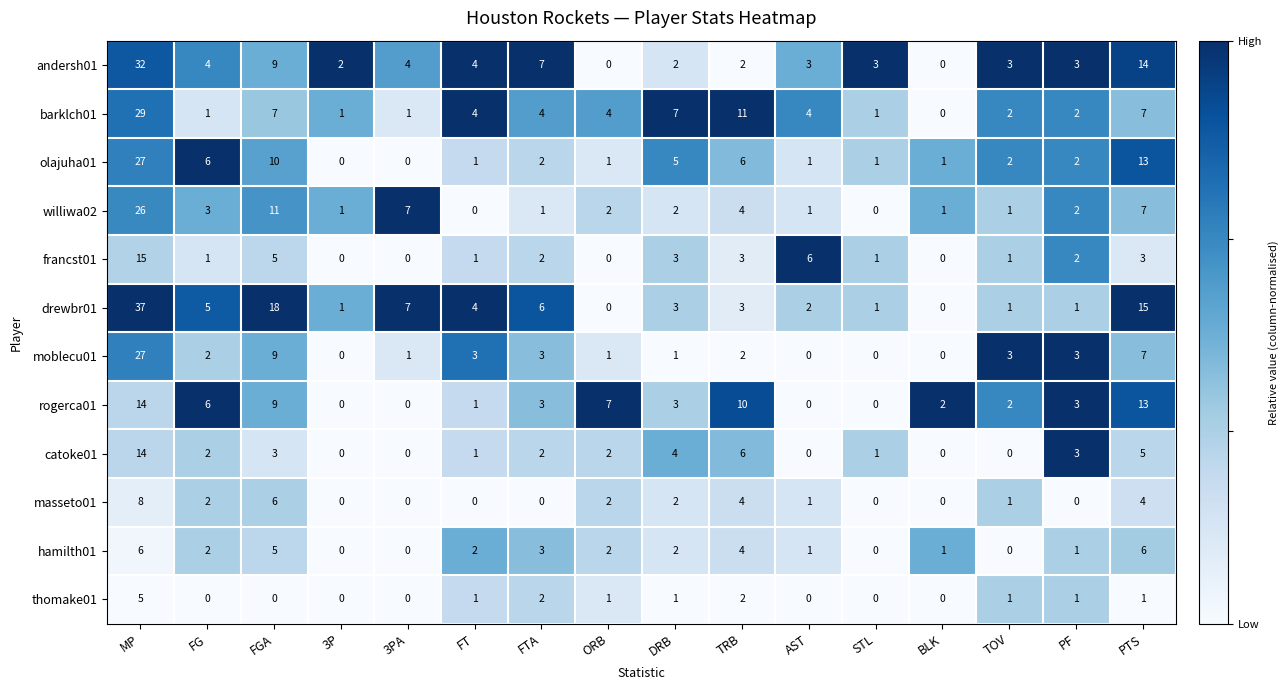

True or false: drewbr01 has a value of -24 at BLK.

False